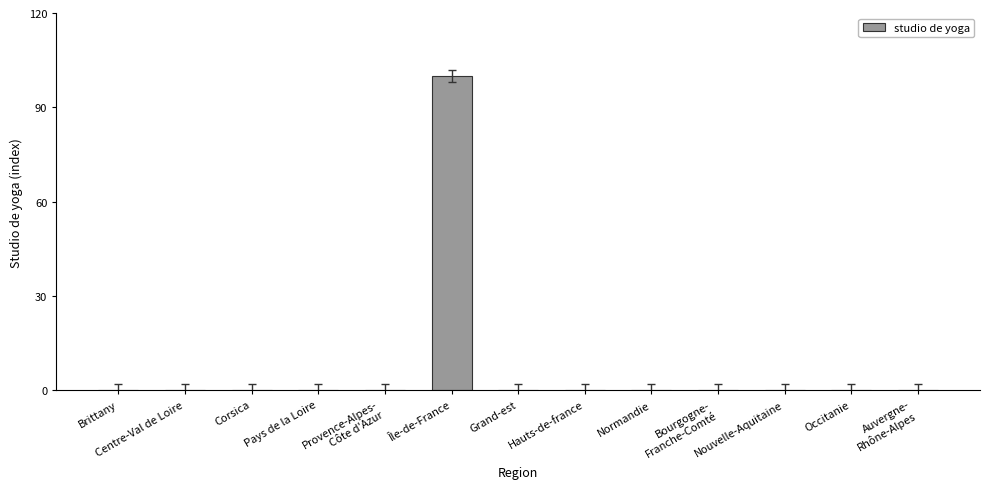

True or false: the data shows -49 at Brittany.

False